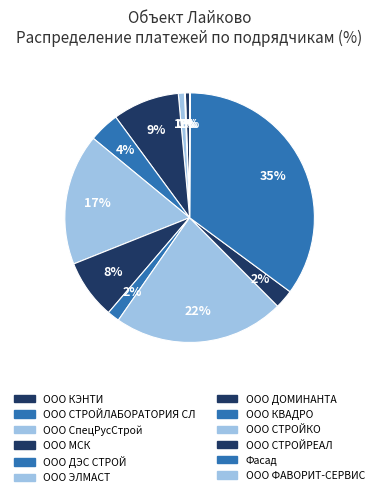

Is there a majority slice in this chart?

No